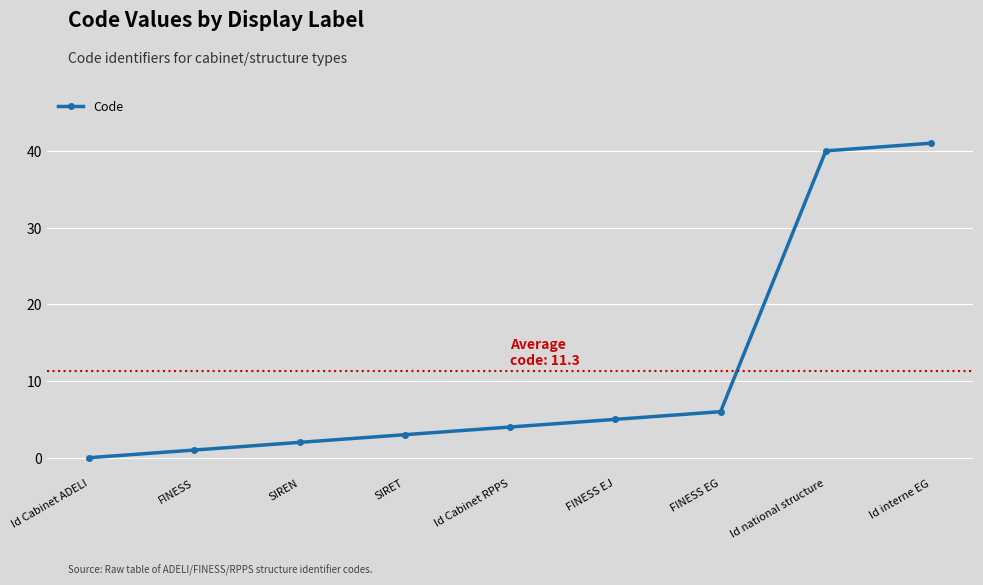

Is it true that the value at FINESS EJ is 5?

True